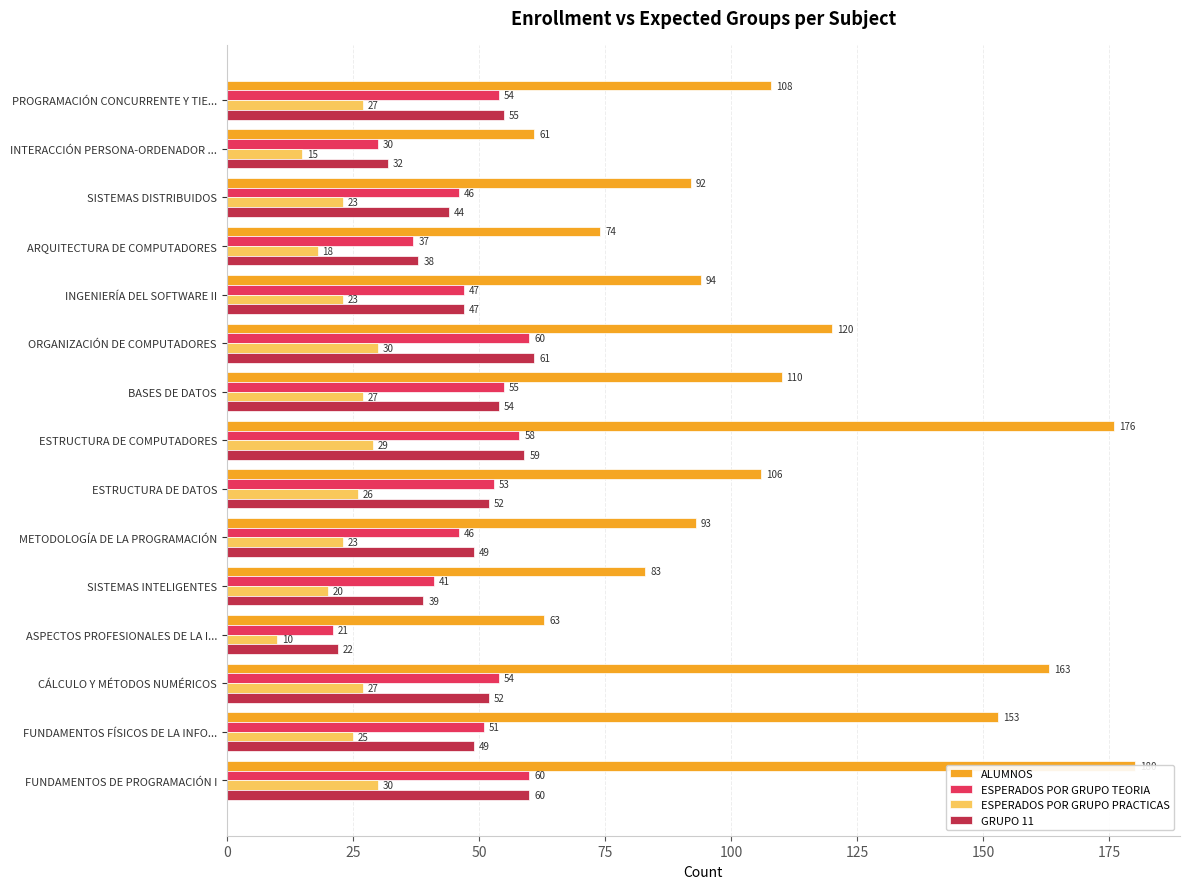

What is the value of the ESPERADOS POR GRUPO PRACTICAS bar at the 10th from the left?

23